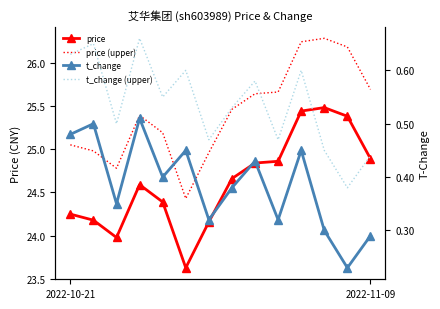

True or false: price (upper) has more than 2 points higher than both neighbors.

False